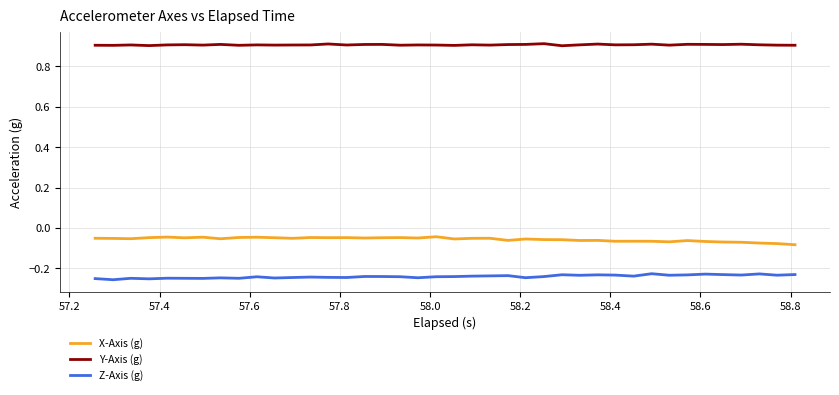

What is the greatest value displayed?

0.9